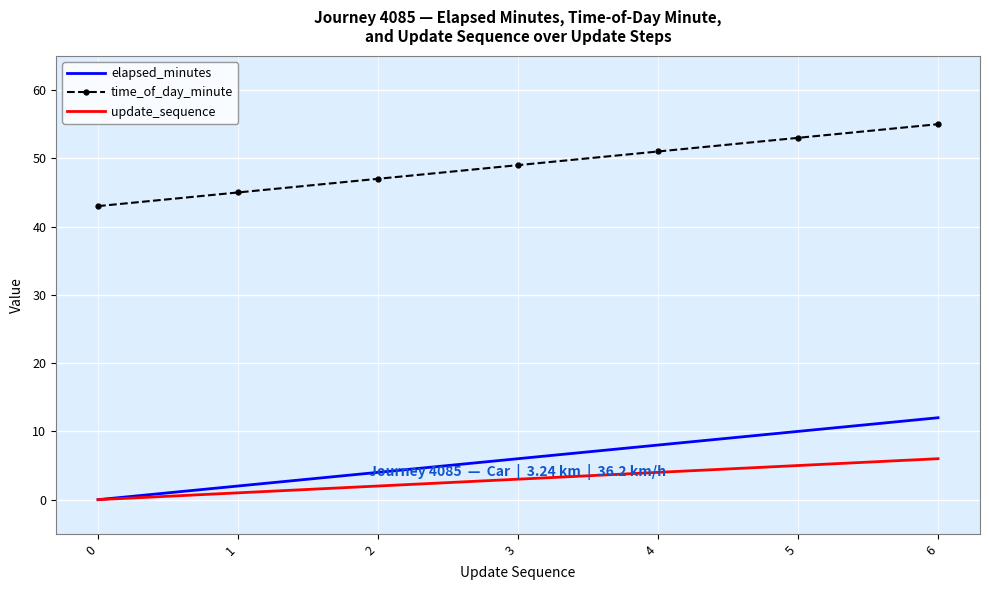

True or false: elapsed_minutes and time_of_day_minute intersect in this chart.

False